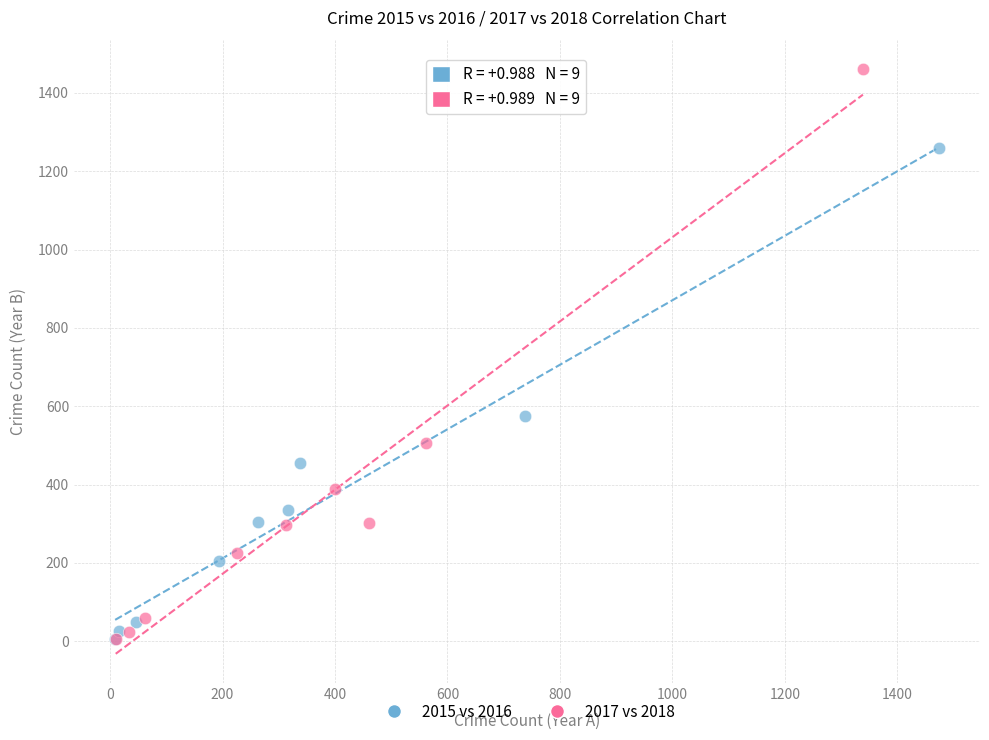

Which series has the widest spread of Y values?

2017 vs 2018